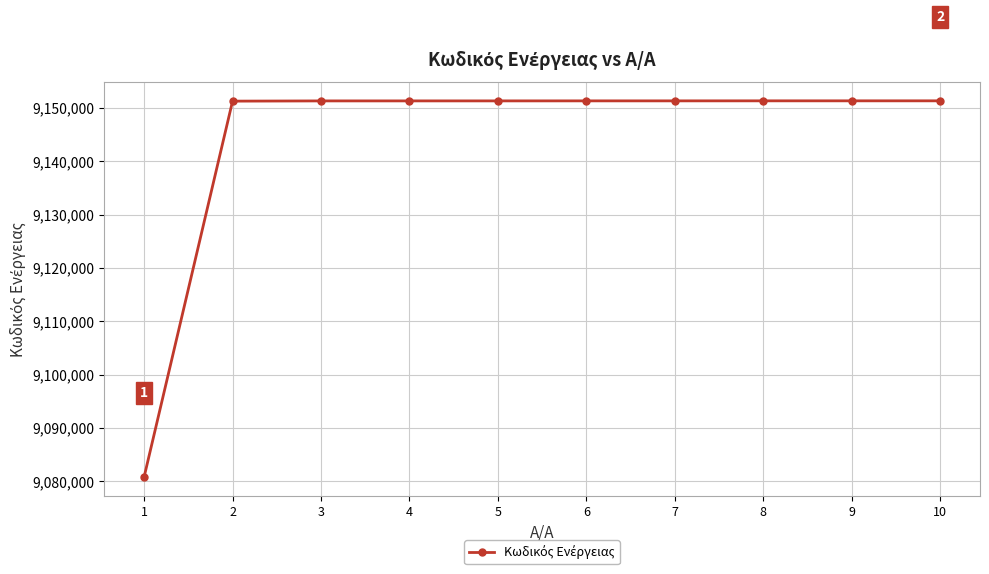

Which label corresponds to the smallest value in the chart?

1